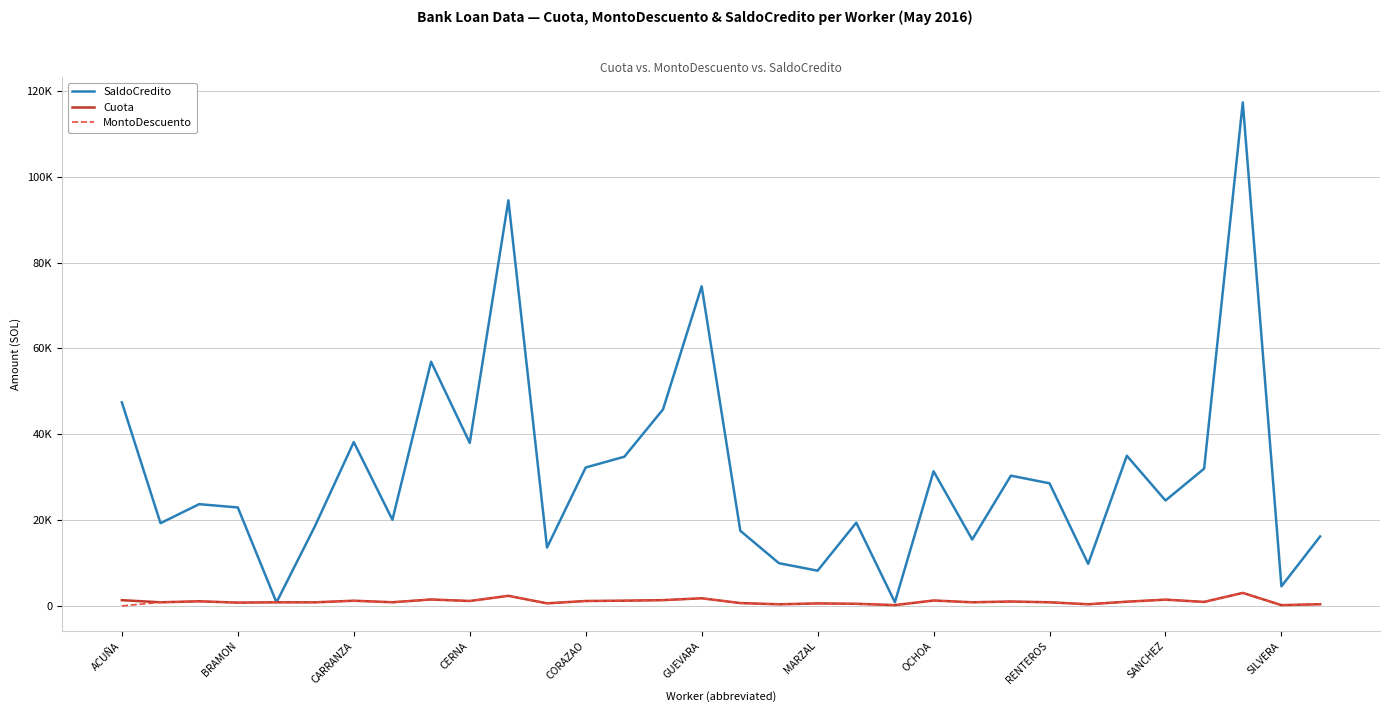

What are all the series names shown in the legend?

SaldoCredito, Cuota, MontoDescuento